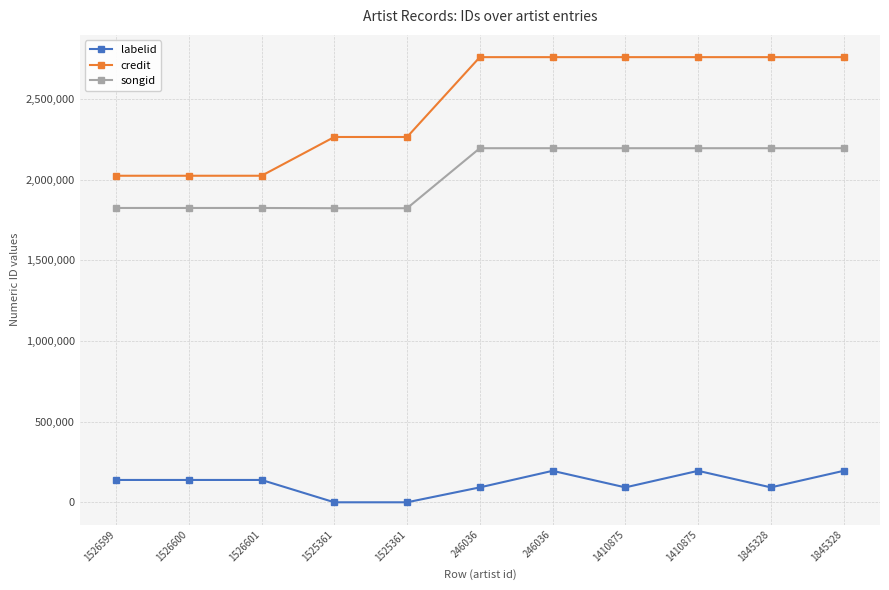

What is the maximum value shown in the chart?

2758904